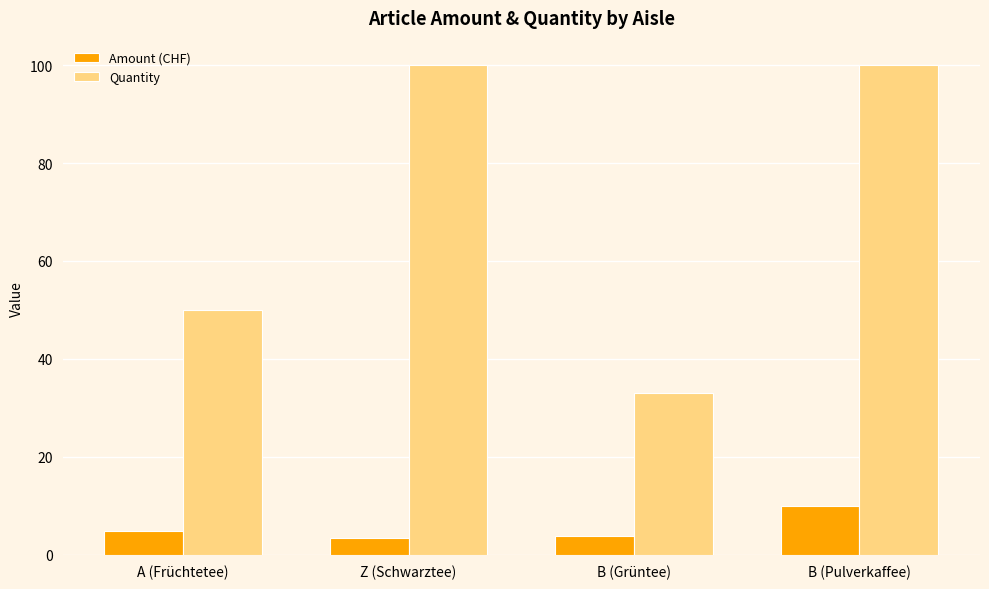

Read the Amount (CHF) value at B (Grüntee).

3.9